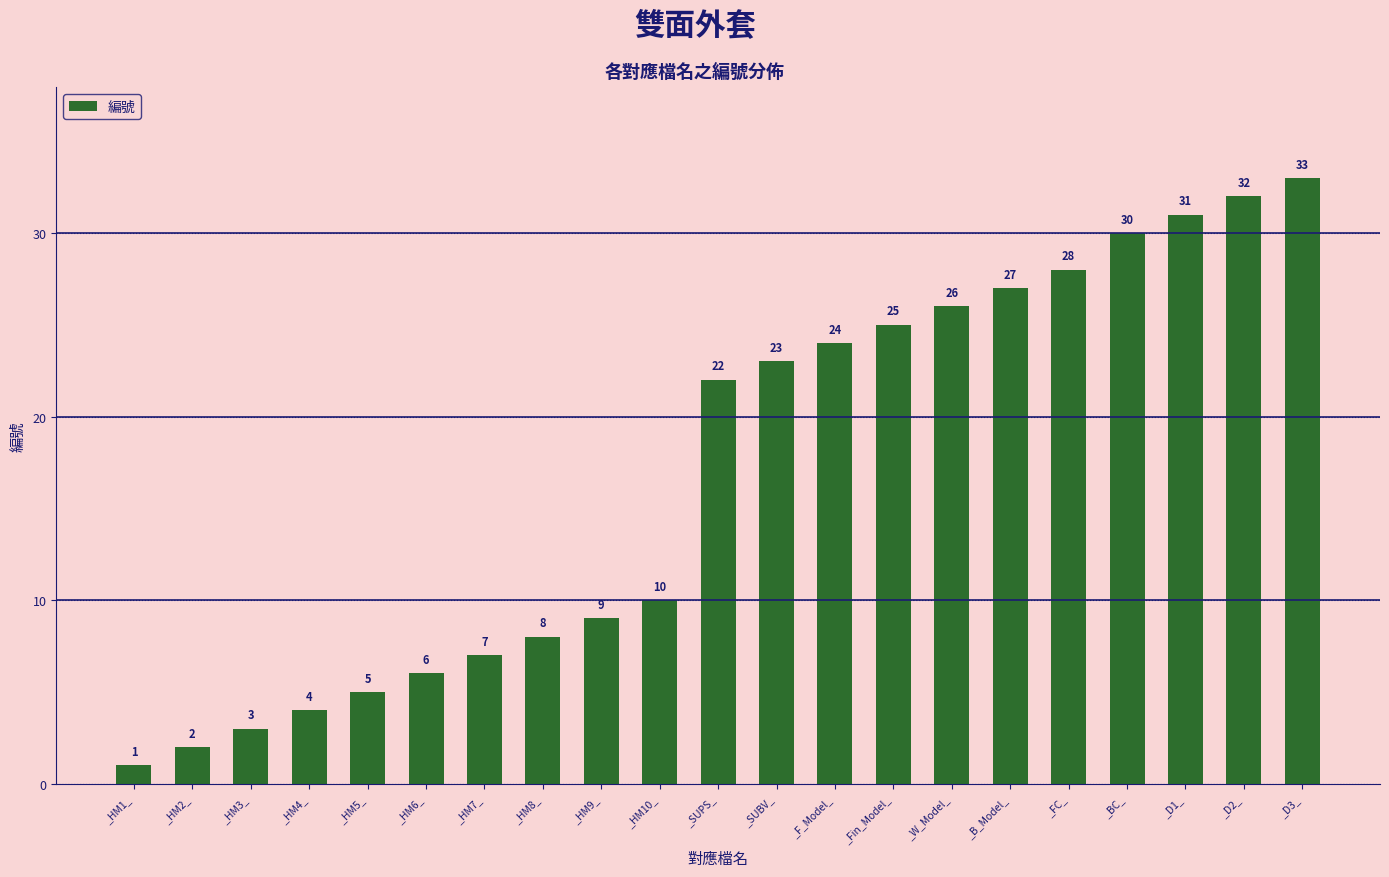

Reading right to left, list all the values displayed in this chart.

_D3_=33	_D2_=32	_D1_=31	_BC_=30	_FC_=28	_B_Model_=27	_W_Model_=26	_Fin_Model_=25	_F_Model_=24	_SUBV_=23	_SUPS_=22	_HM10_=10	_HM9_=9	_HM8_=8	_HM7_=7	_HM6_=6	_HM5_=5	_HM4_=4	_HM3_=3	_HM2_=2	_HM1_=1